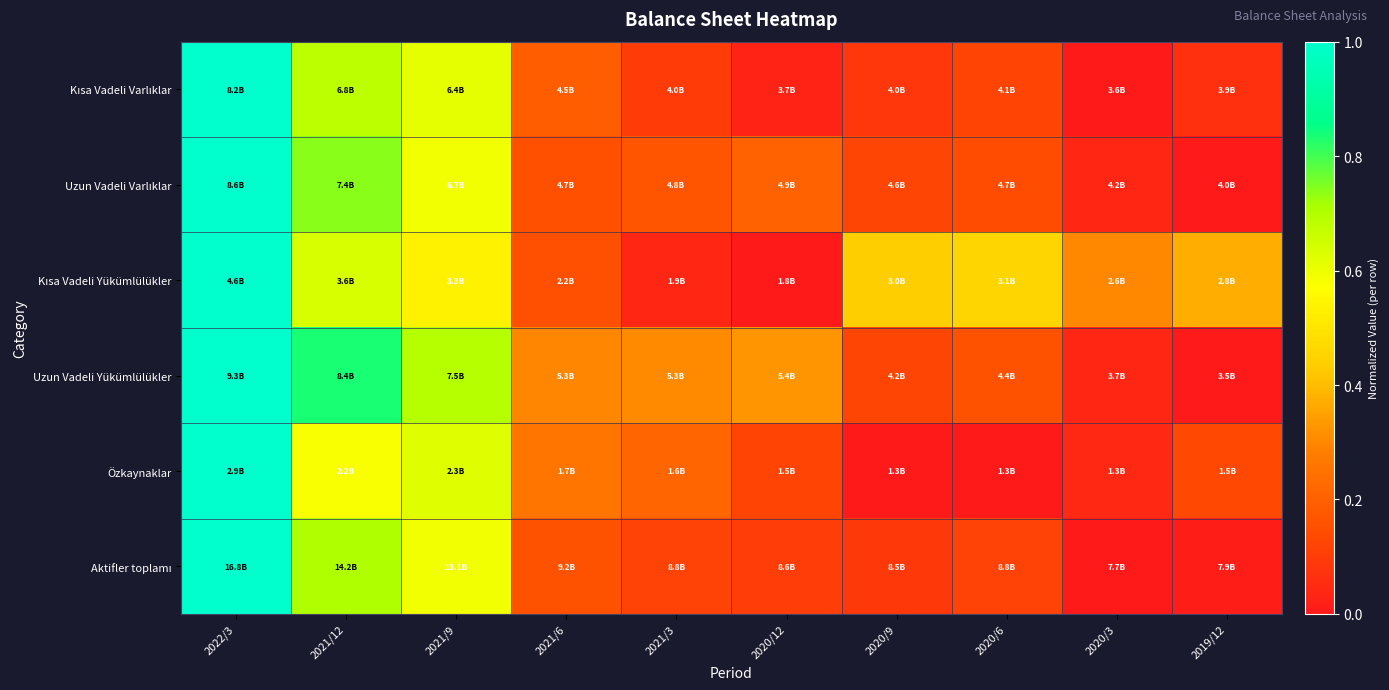

Which category has the highest value across all series?

2022/3